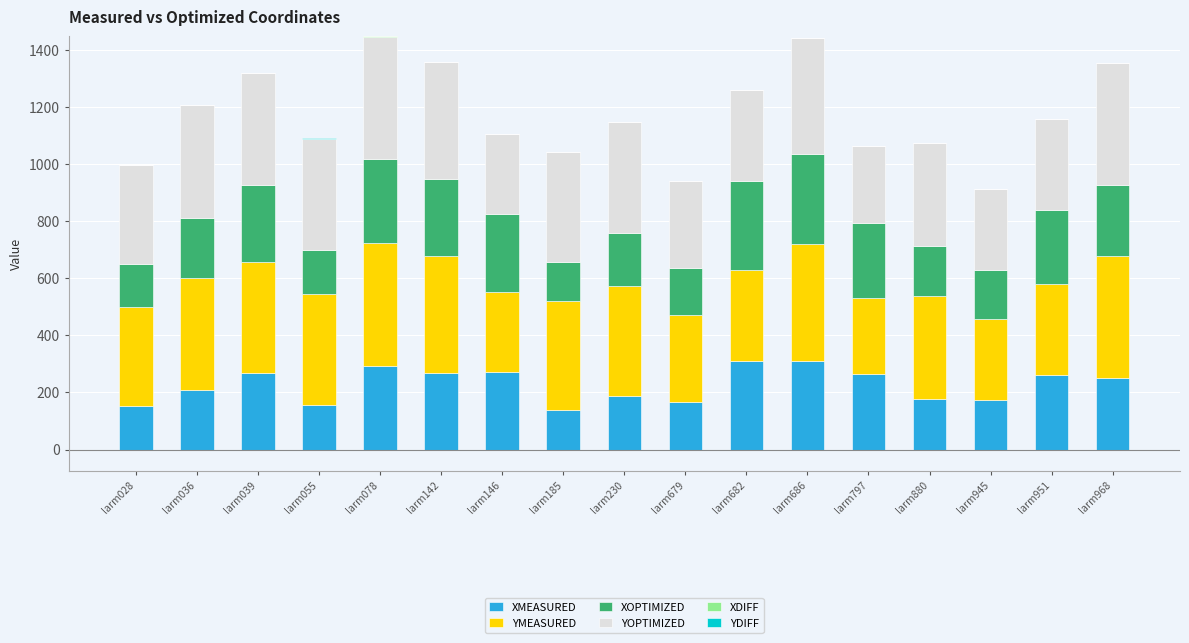

Reading left to right, what are all the values shown in this chart?

XMEASURED: larm028=151.9	larm036=208.4	larm039=266.9	larm055=155.6	larm078=294.2	larm142=269.5	larm146=272.9	larm185=137.6	larm230=187.1	larm679=165.6	larm682=310.6	larm686=312.2	larm797=263.7	larm880=177.4	larm945=173.2	larm951=263.1	larm968=252.2
YMEASURED: larm028=346.5	larm036=394.8	larm039=392.4	larm055=390.4	larm078=430.3	larm142=410.6	larm146=281.1	larm185=384.2	larm230=386.6	larm679=305.4	larm682=320.9	larm686=409.5	larm797=268.3	larm880=360.7	larm945=284.2	larm951=316.3	larm968=425.3
XOPTIMIZED: larm028=152.5	larm036=209.2	larm039=267.1	larm055=155.0	larm078=293.8	larm142=269.1	larm146=273.0	larm185=137.2	larm230=186.4	larm679=166.7	larm682=310.2	larm686=313.4	larm797=263.7	larm880=177.4	larm945=173.2	larm951=262.4	larm968=252.1
YOPTIMIZED: larm028=347.2	larm036=395.2	larm039=393.5	larm055=388.8	larm078=430.5	larm142=409.0	larm146=281.0	larm185=384.2	larm230=387.6	larm679=304.7	larm682=321.0	larm686=409.2	larm797=267.8	larm880=360.8	larm945=284.8	larm951=316.5	larm968=425.4
XDIFF: larm028=0.0	larm036=0.0	larm039=0.0	larm055=0.7	larm078=0.4	larm142=0.4	larm146=0.0	larm185=0.4	larm230=0.6	larm679=0.0	larm682=0.4	larm686=0.0	larm797=0.0	larm880=0.0	larm945=0.0	larm951=0.7	larm968=0.1
YDIFF: larm028=0.0	larm036=0.0	larm039=0.0	larm055=1.6	larm078=0.0	larm142=1.6	larm146=0.2	larm185=0.0	larm230=0.0	larm679=0.7	larm682=0.0	larm686=0.3	larm797=0.5	larm880=0.0	larm945=0.0	larm951=0.0	larm968=0.0